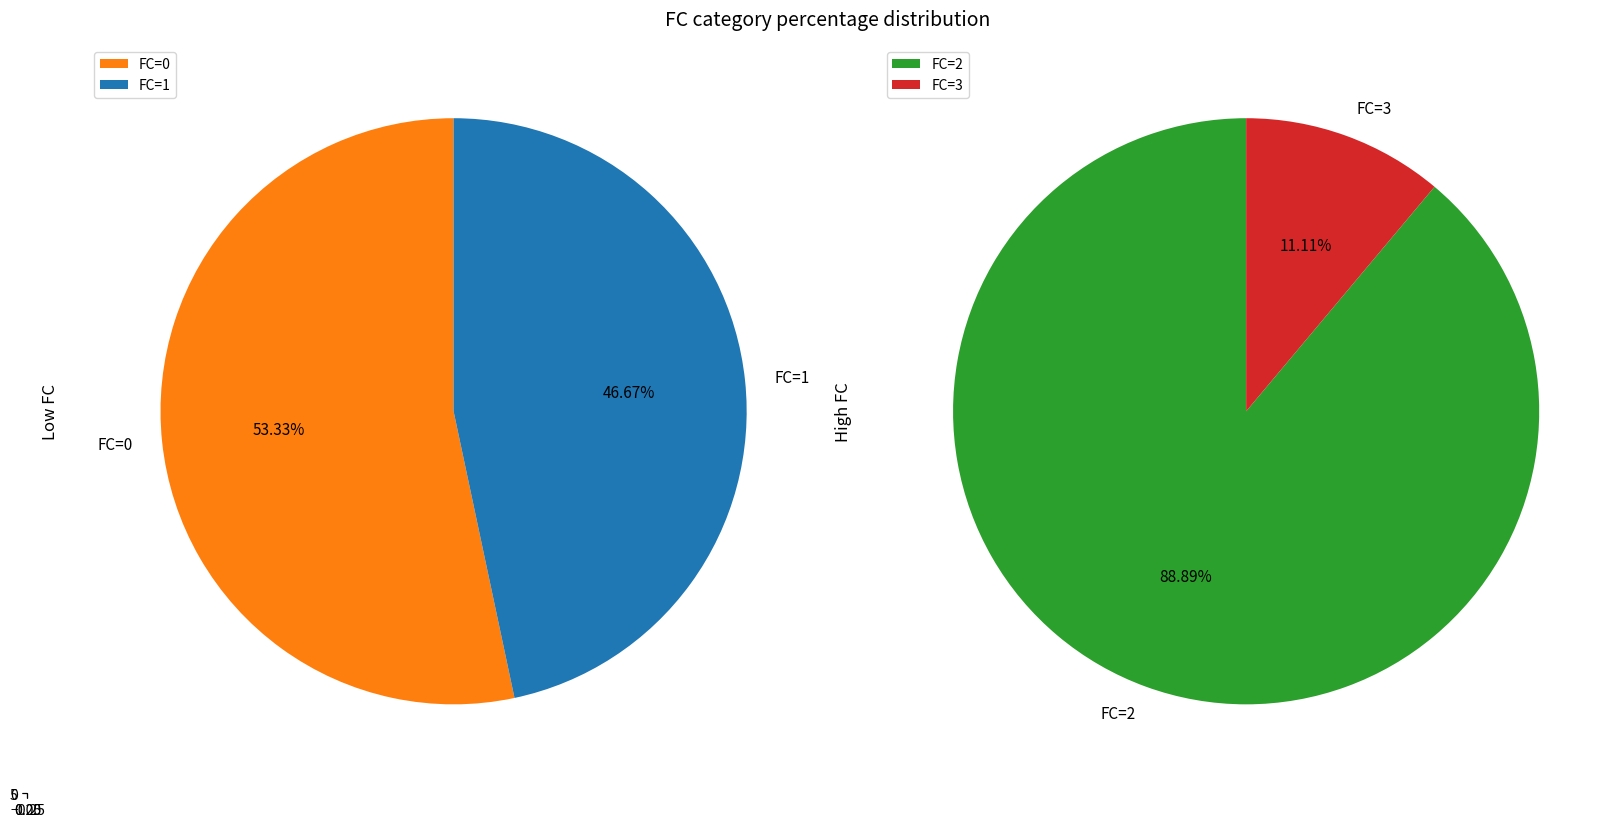

Which category has the biggest portion of the pie?

FC=0